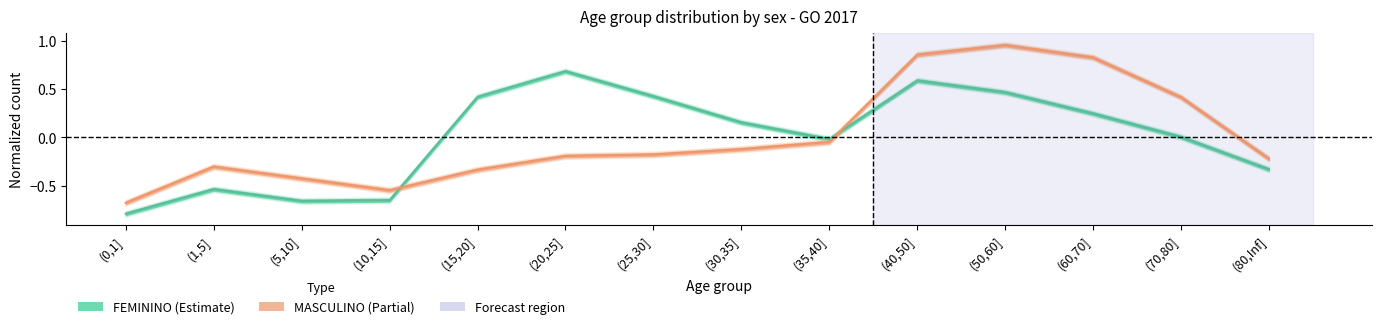

Count the number of categories in the chart.

14